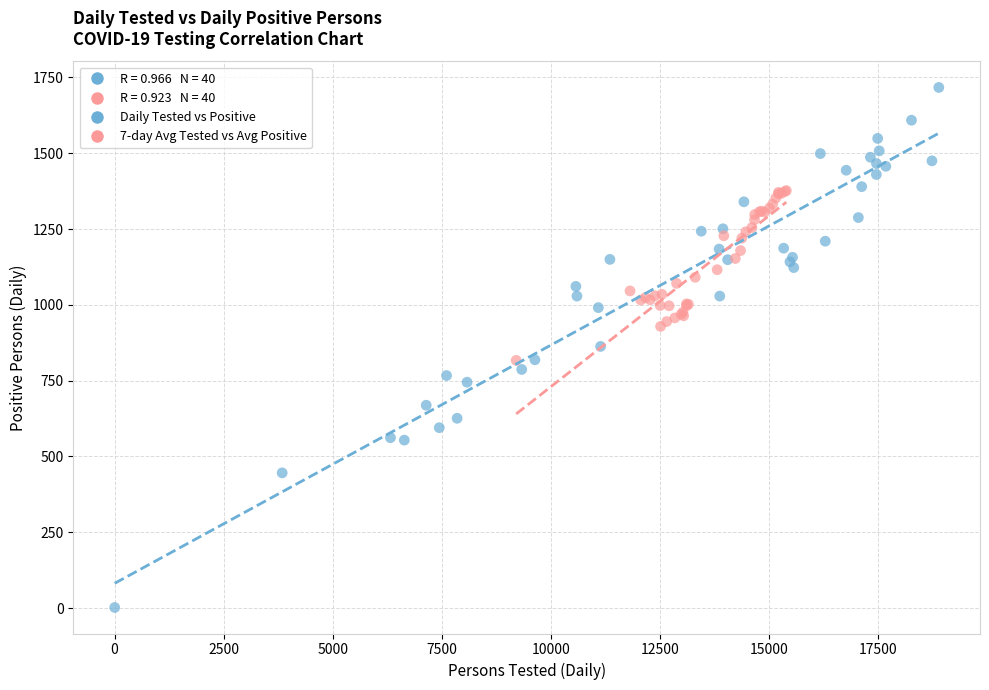

Which series has the widest spread of Y values?

Daily Tested vs Positive